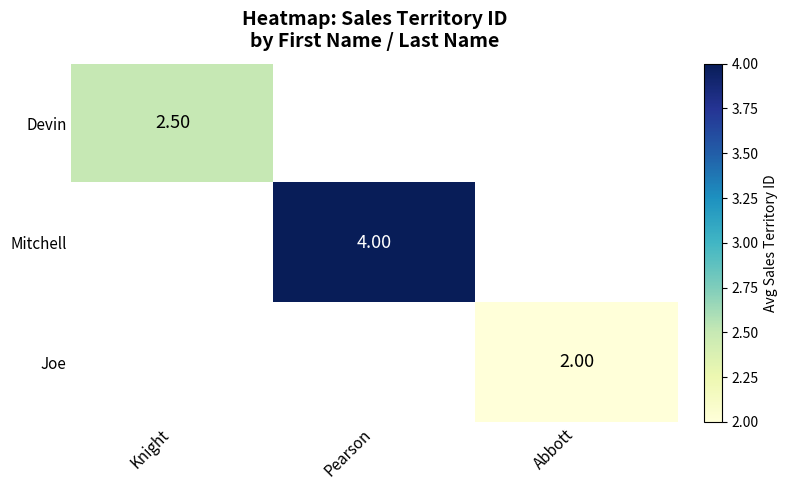

What is the minimum value for Devin?

2.5